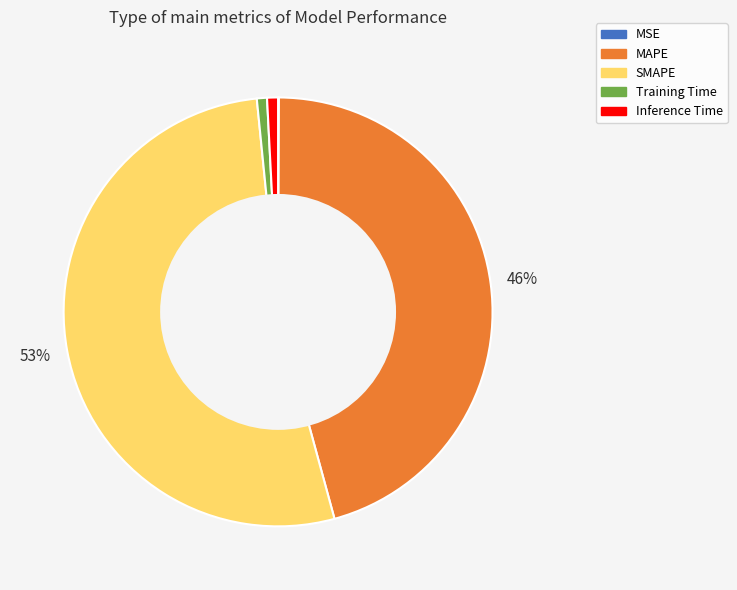

Combined, do Training Time and Inference Time account for over 50%?

No